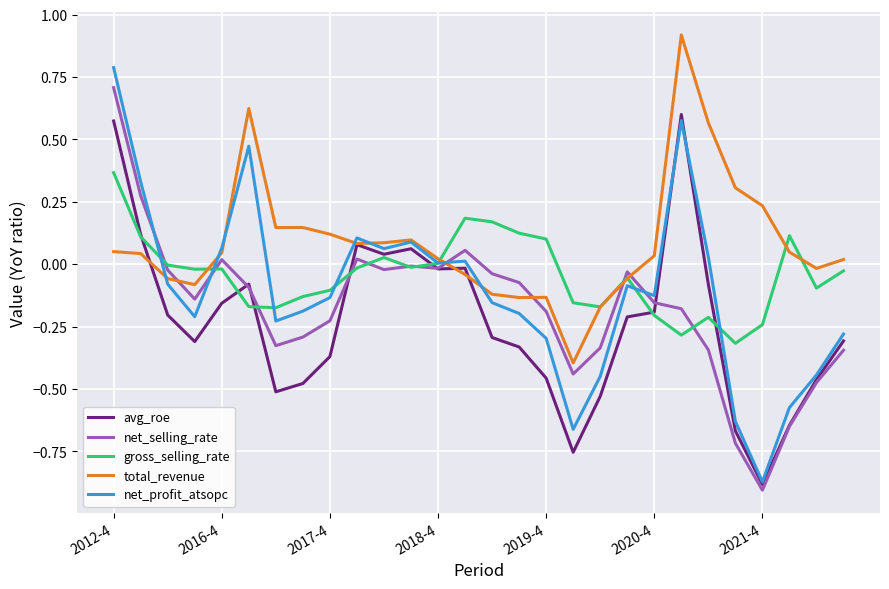

Which series has the largest range (max minus min)?

net_profit_atsopc